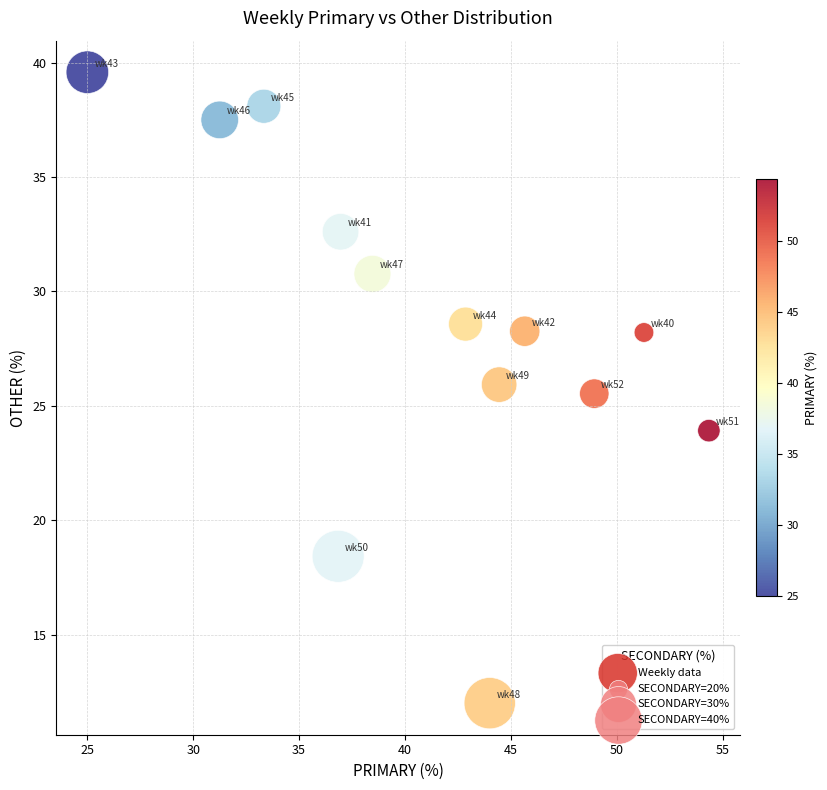

What is the range of X values (max minus min)?

29.3